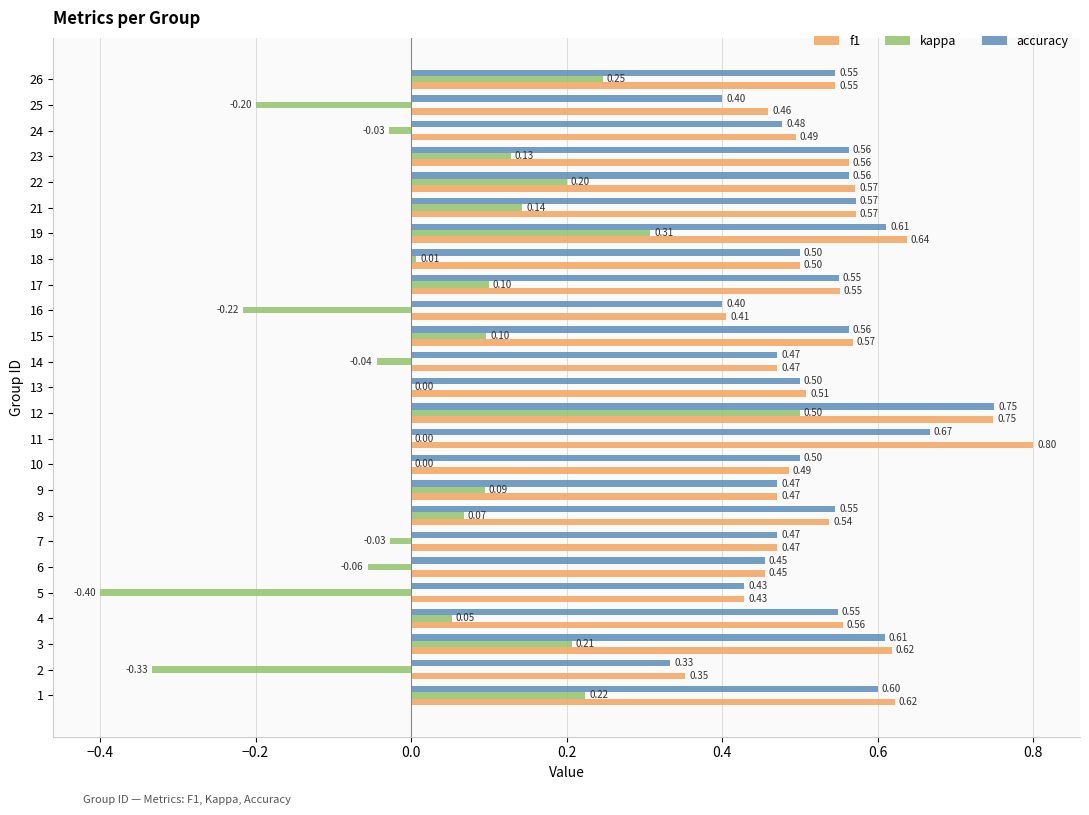

How many data points does each series have?

25